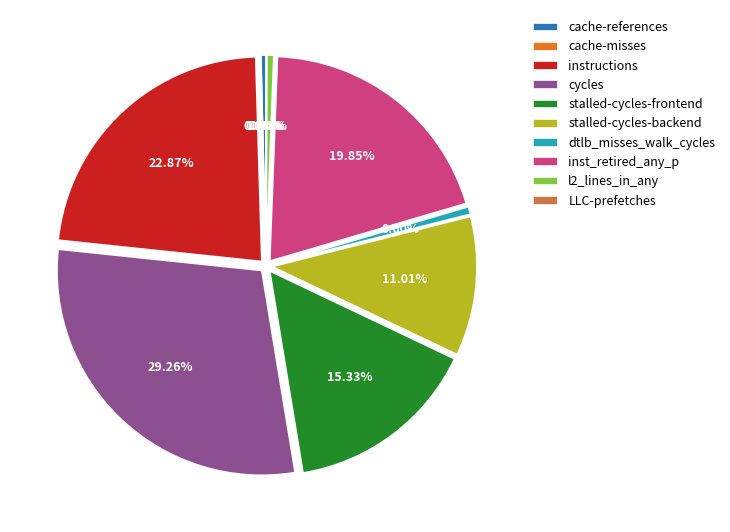

Is there a majority slice in this chart?

No